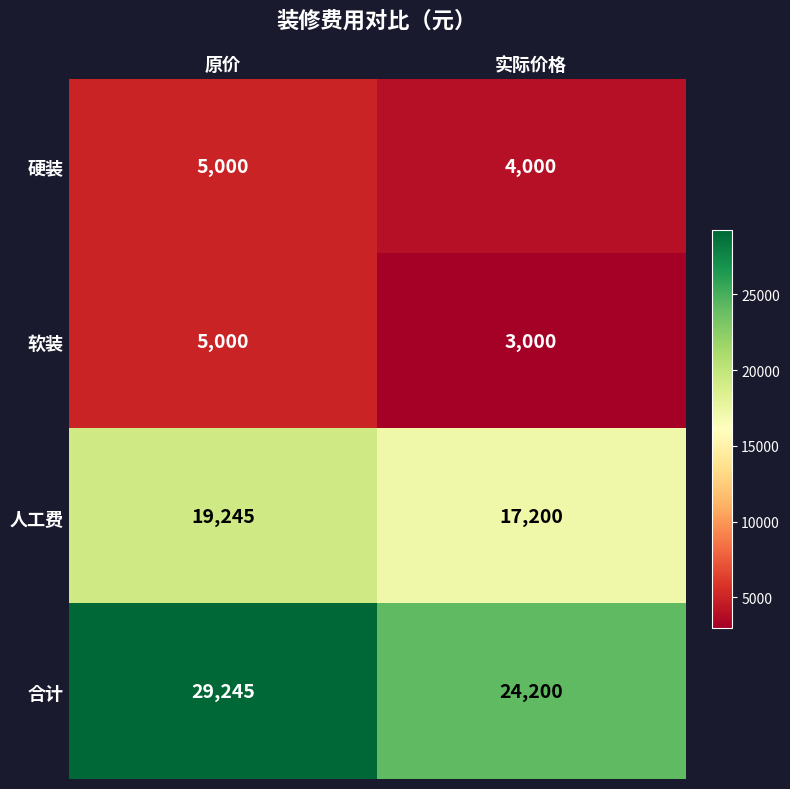

What is the sum of the 合计 values at 实际价格 and 原价?

53445